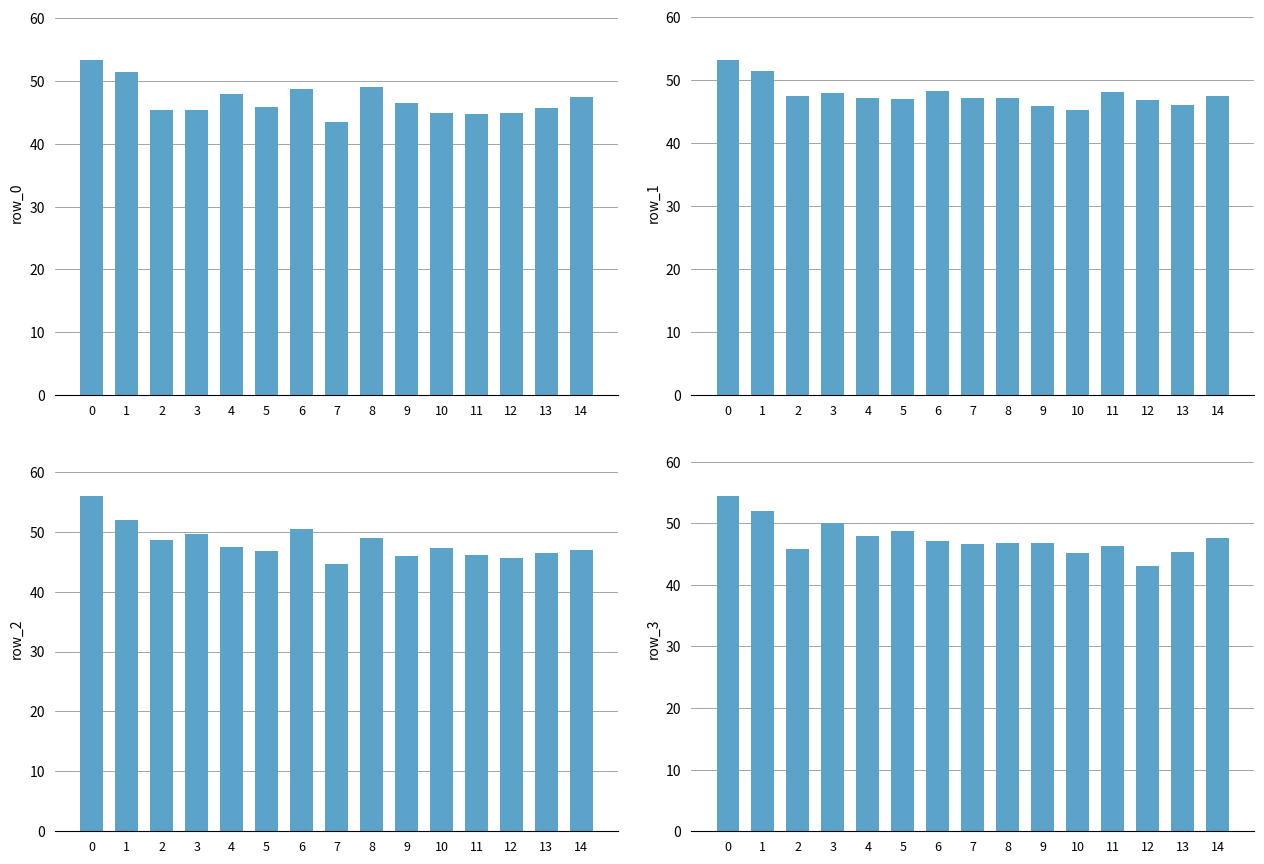

What is the sum of all row_0 values?

704.3